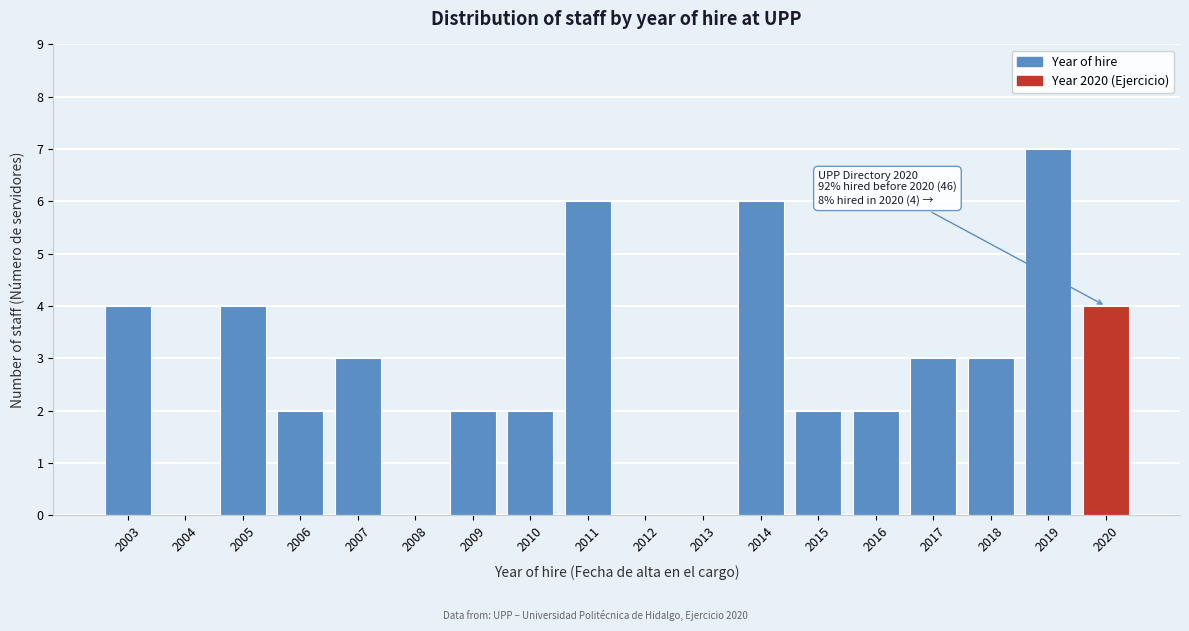

Reading right to left, extract all data points from this chart.

2020=4	2019=7	2018=3	2017=3	2016=2	2015=2	2014=6	2013=0	2012=0	2011=6	2010=2	2009=2	2008=0	2007=3	2006=2	2005=4	2004=0	2003=4